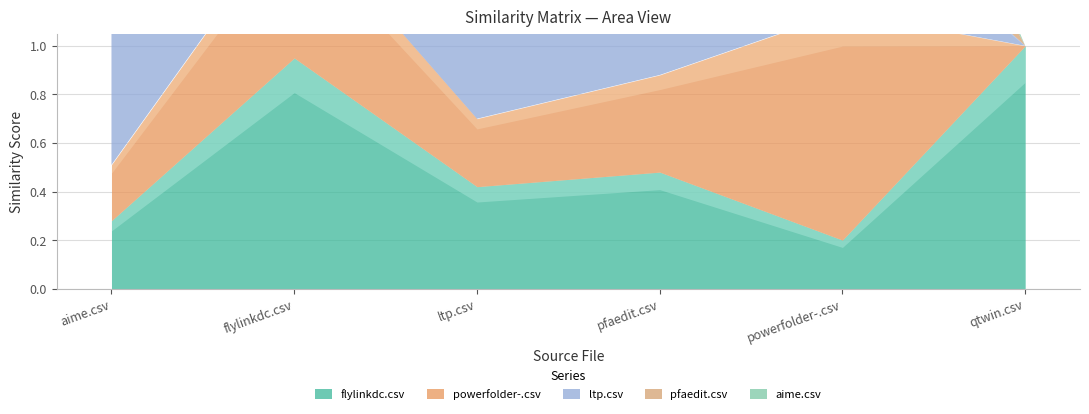

What are all the series names shown in the legend?

flylinkdc.csv, powerfolder-.csv, ltp.csv, pfaedit.csv, aime.csv